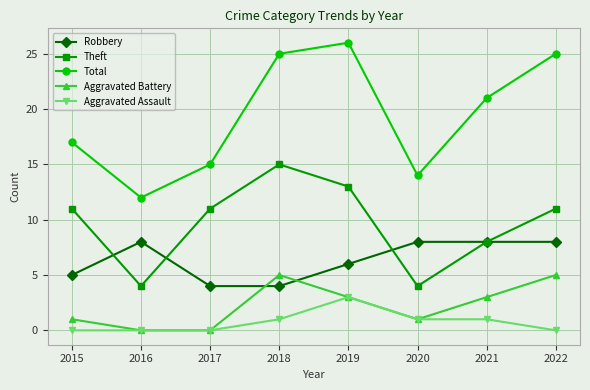

True or false: Aggravated Battery and Theft cross at least once.

False